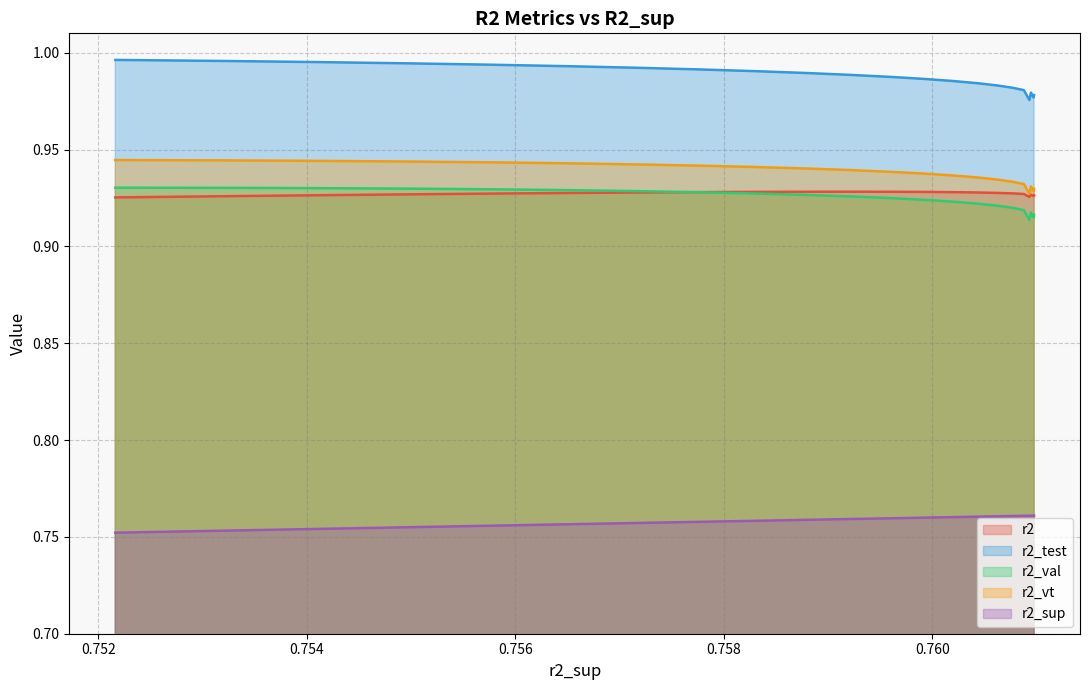

List the series in order of their peak value, lowest first.

r2_sup, r2, r2_val, r2_vt, r2_test